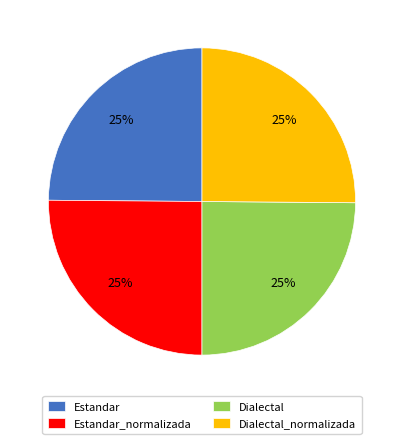

What is the ratio of the value at Dialectal to the value at Estandar?

1.0